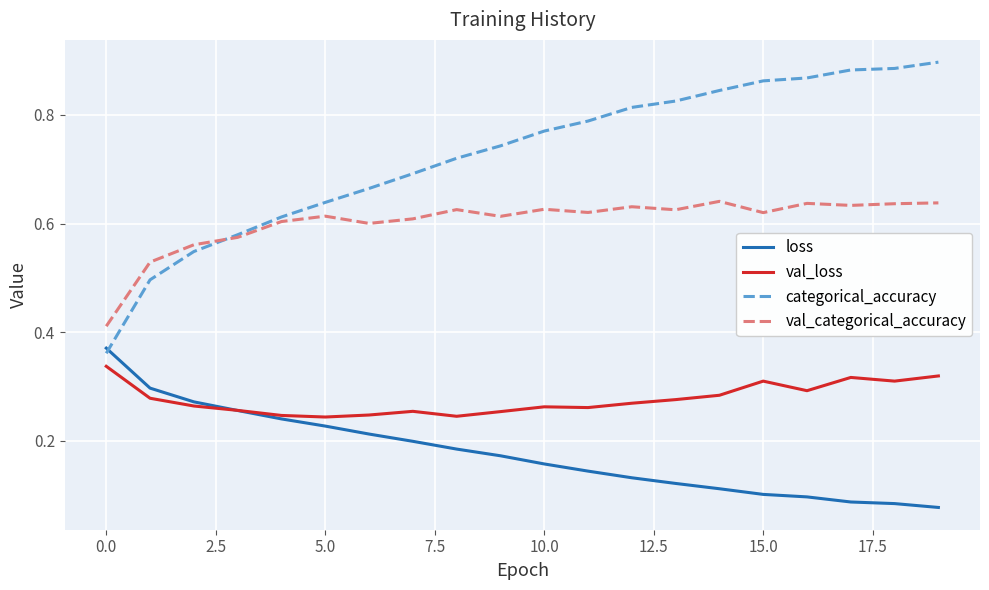

Which series has the largest range (max minus min)?

categorical_accuracy